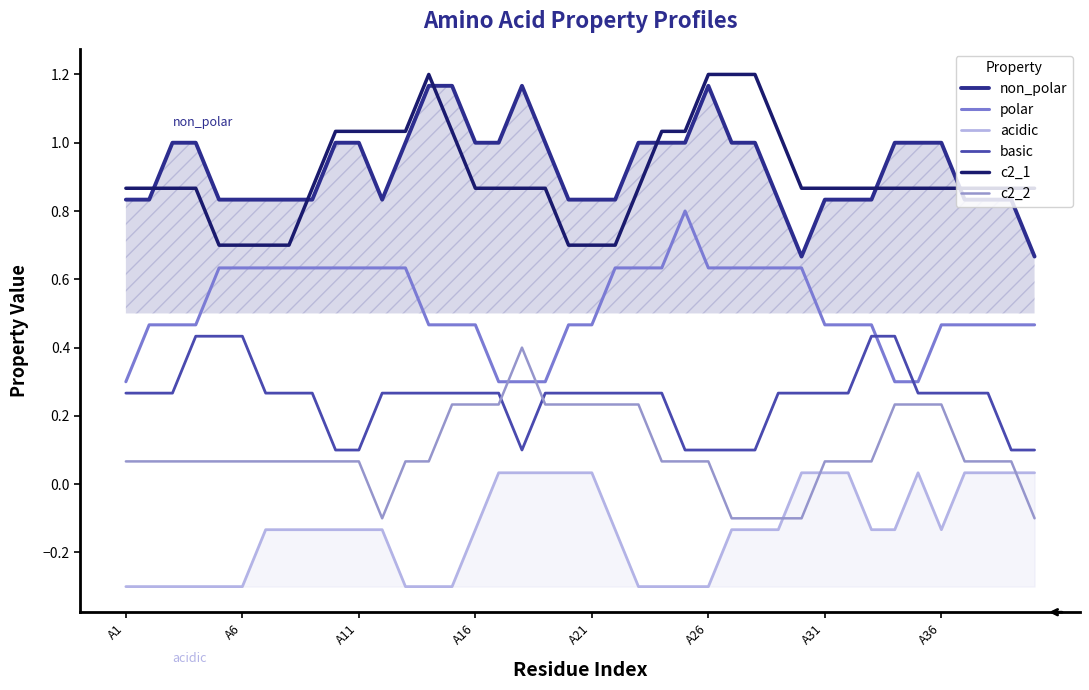

How many values in c2_2 are above zero?

34